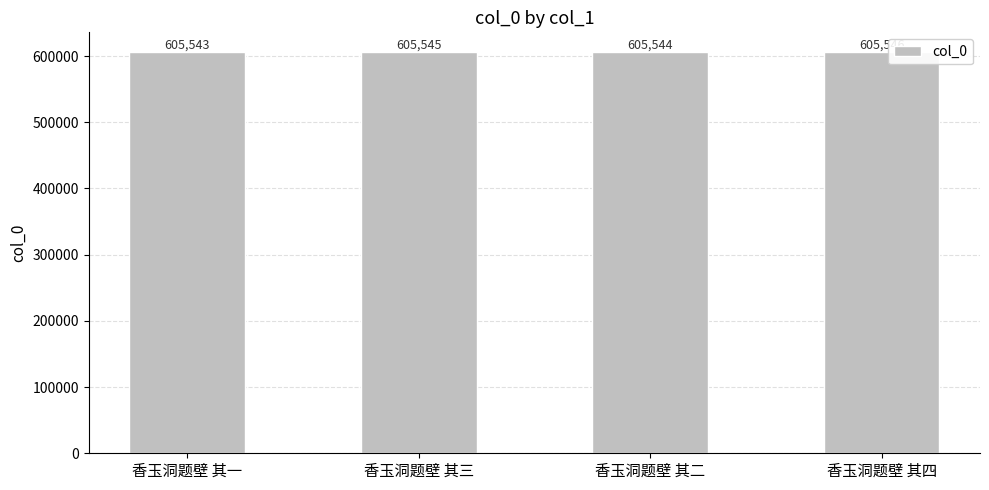

How many data points does each series have?

4